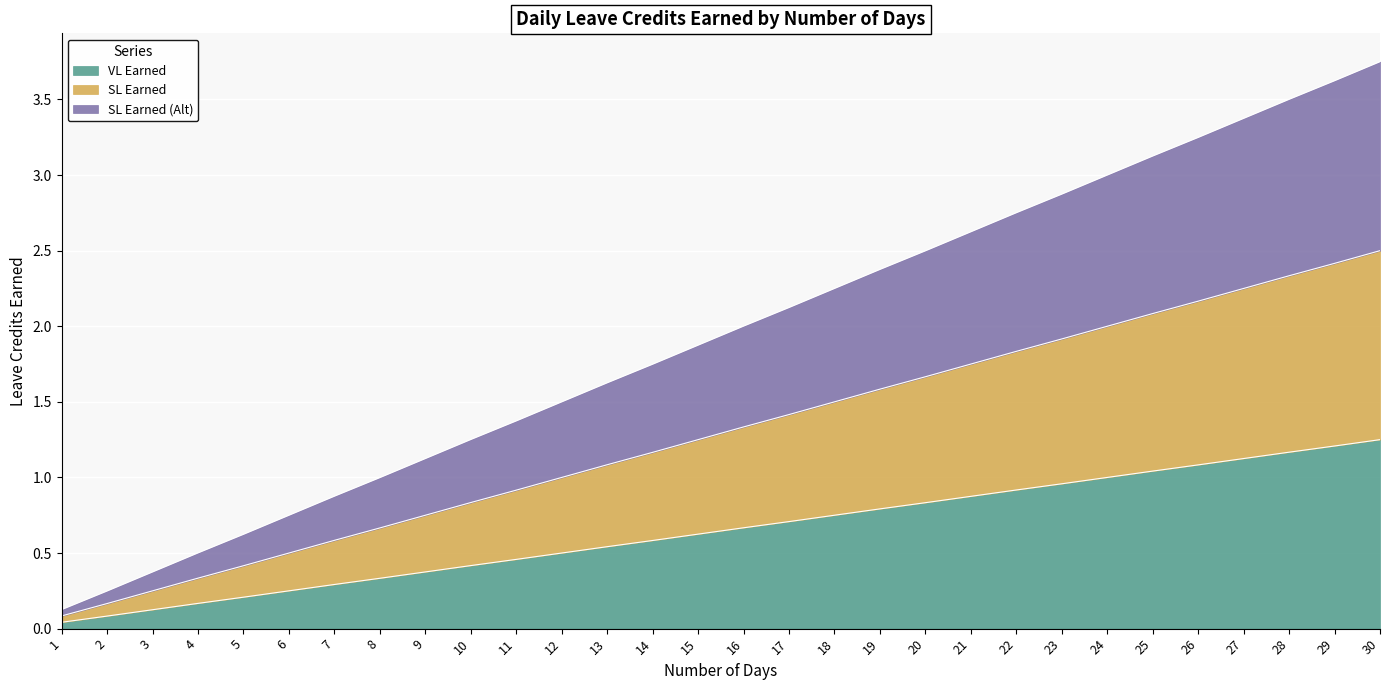

Which series has the largest range (max minus min)?

SL Earned (Alt)